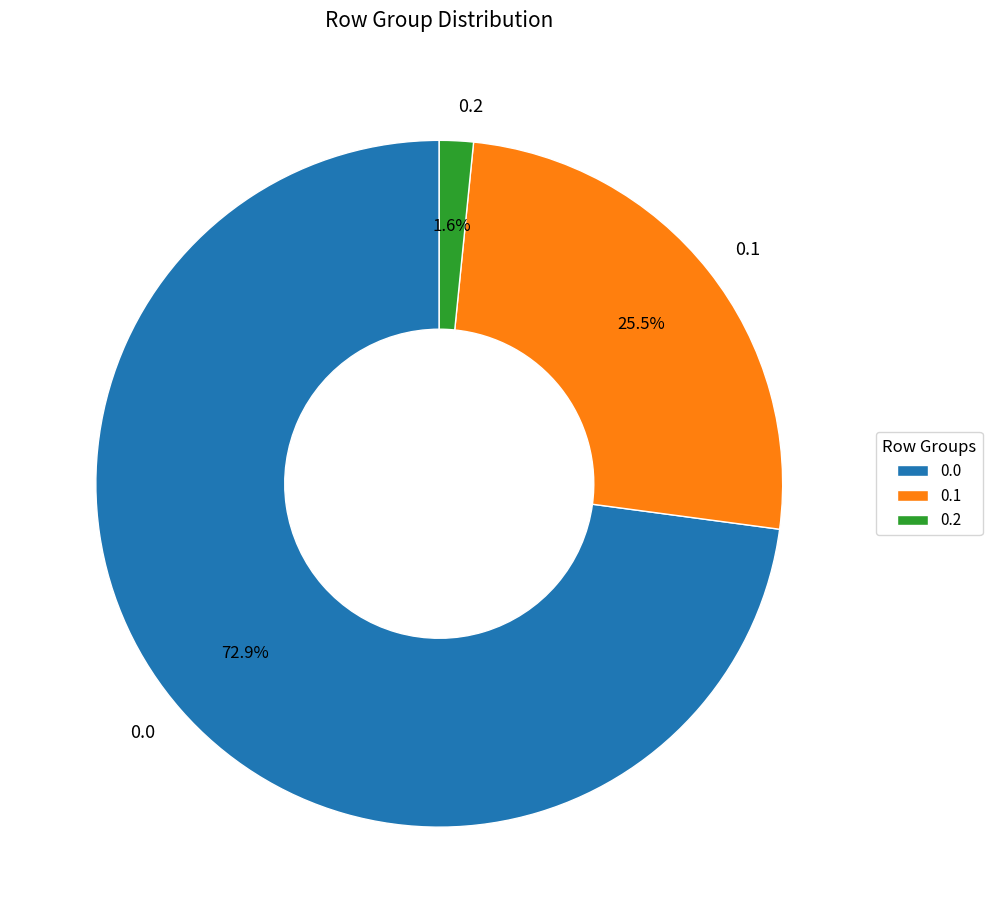

What percentage is NOT represented by 0.0?

27.1%